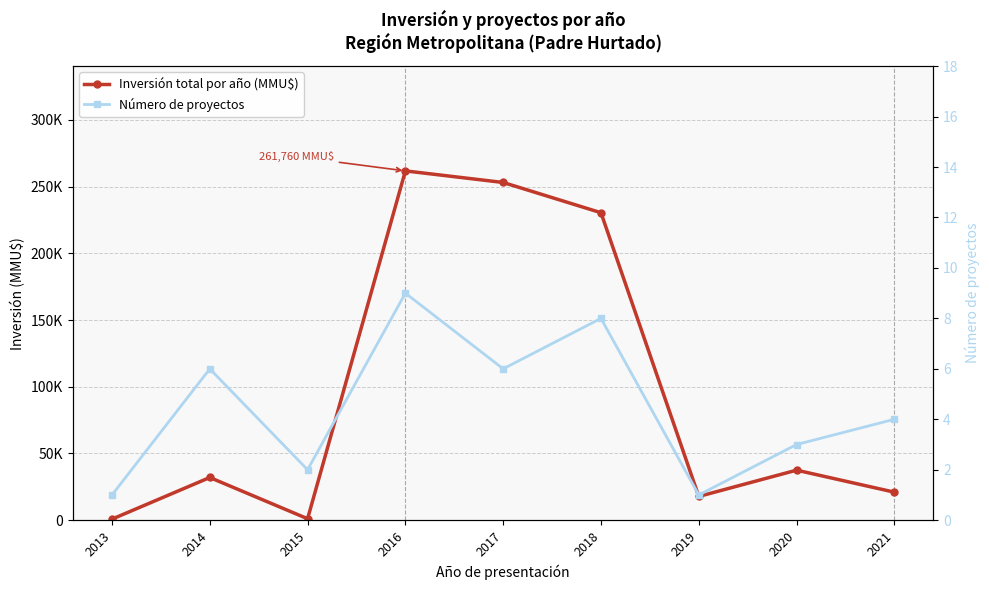

What is the sum of the Número de proyectos values at 2013 and 2016?

10